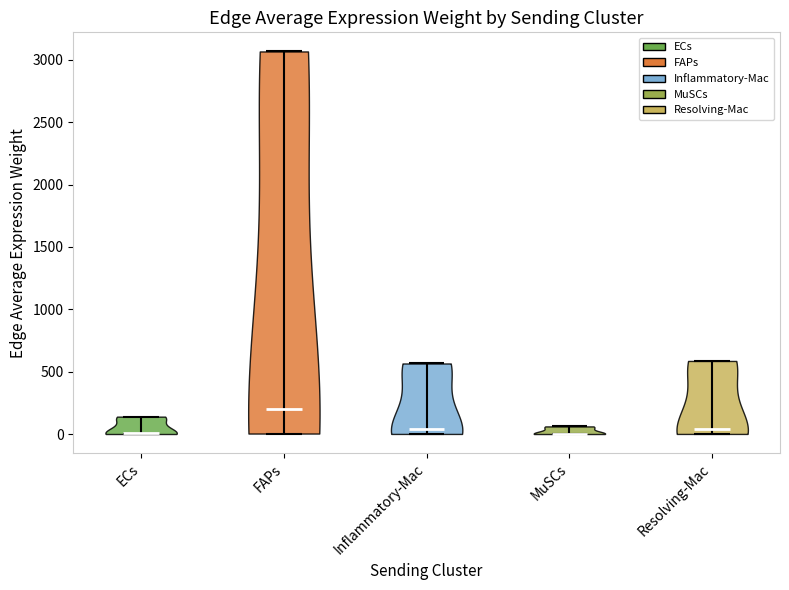

Reading left to right, read every violin against the y-axis: where its median line is, and the lowest and highest points it reaches. The values are not printed on the chart, so give them approximately, as read against the axis.

ECs: median line 0, lowest point 0, highest point 150
FAPs: median line 200, lowest point 0, highest point 3050
Inflammatory-Mac: median line 50, lowest point 0, highest point 550
MuSCs: median line 0, lowest point 0, highest point 50
Resolving-Mac: median line 50, lowest point 0, highest point 600